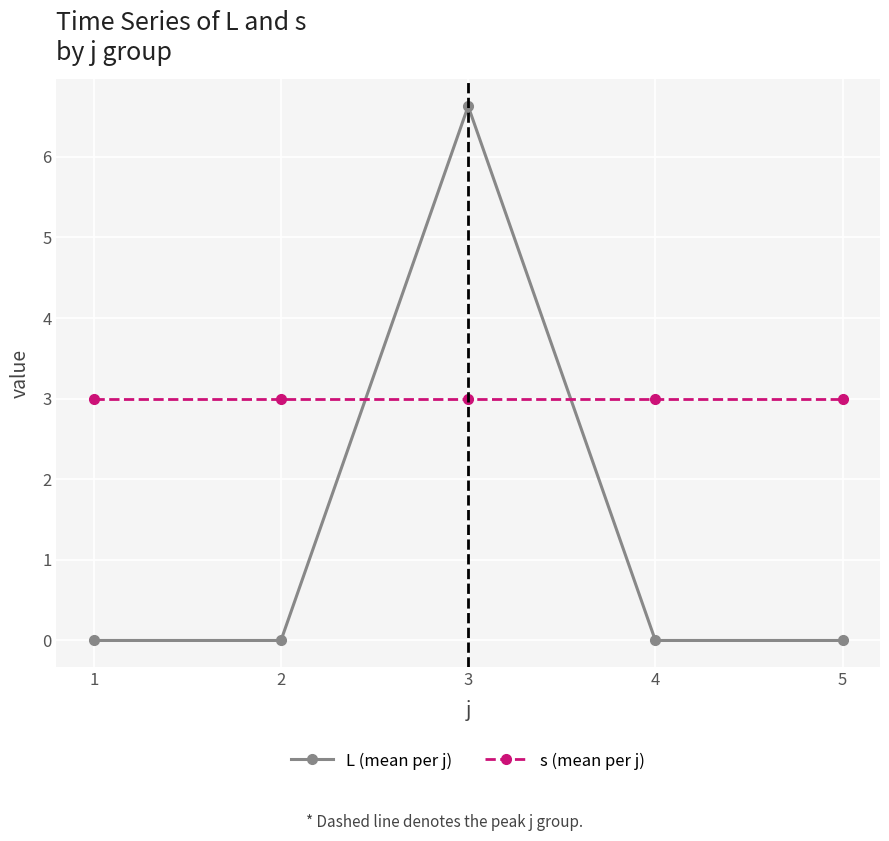

At which category is the sum across all series the highest?

3